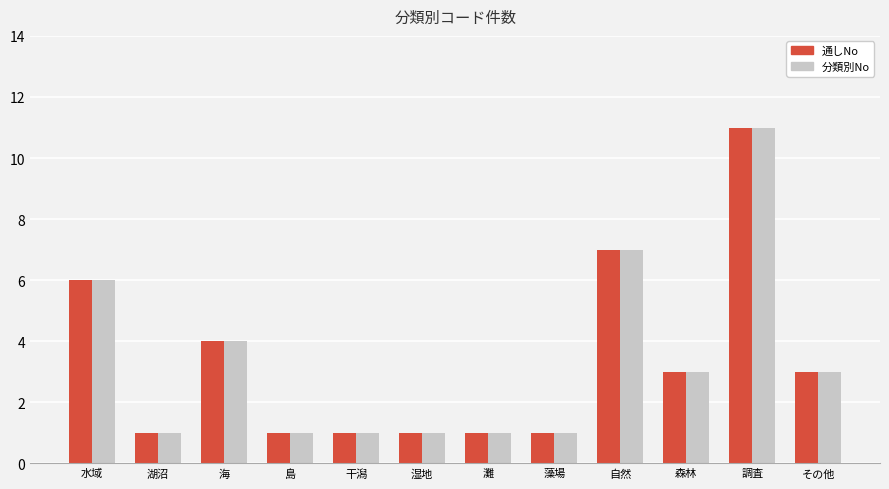

Reading right to left, transcribe all the data shown in this chart.

通しNo: 3	11	3	7	1	1	1	1	1	4	1	6
分類別No: 3	11	3	7	1	1	1	1	1	4	1	6